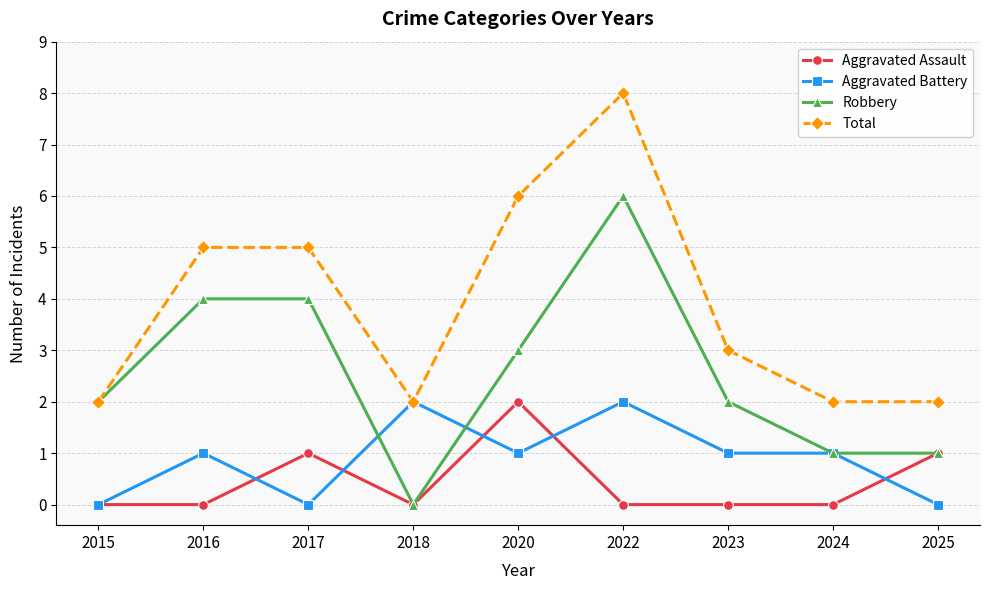

Which series changed the most between 2016 and 2020?

Aggravated Assault